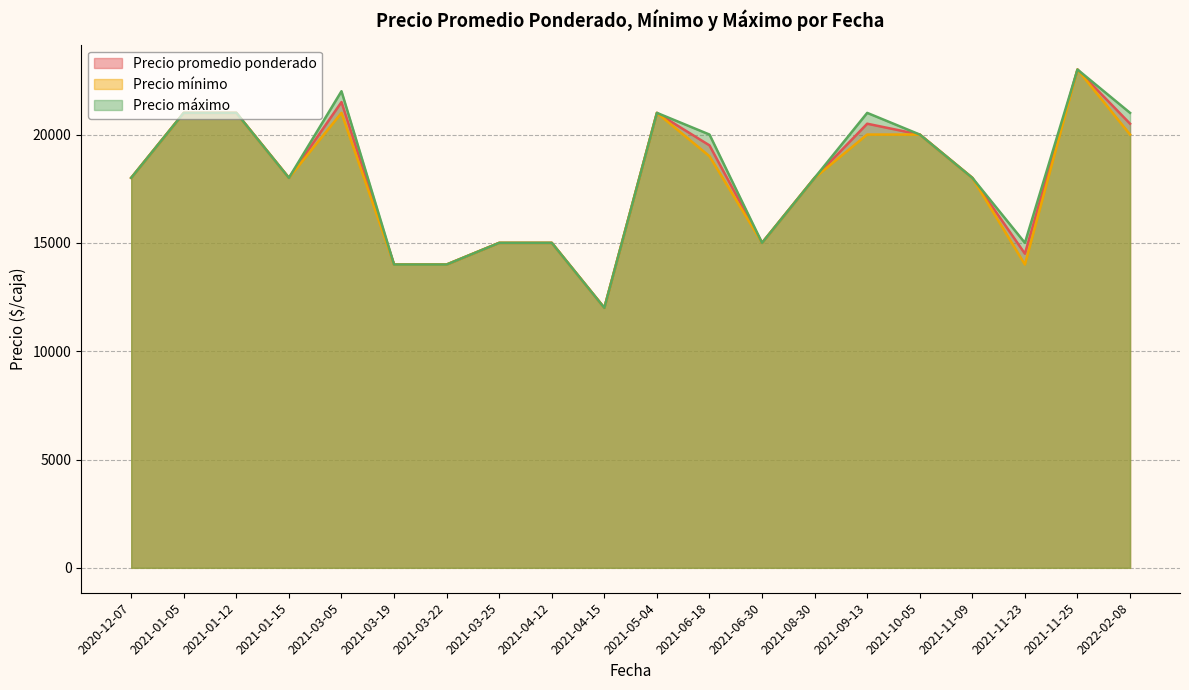

What is the maximum value shown in the chart?

23000